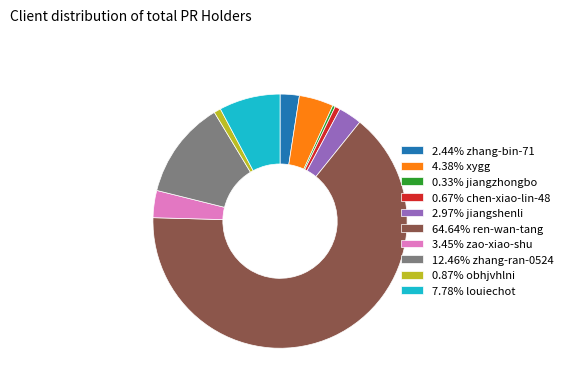

Combined, do 3.45% zao-xiao-shu and 0.67% chen-xiao-lin-48 account for over 50%?

No